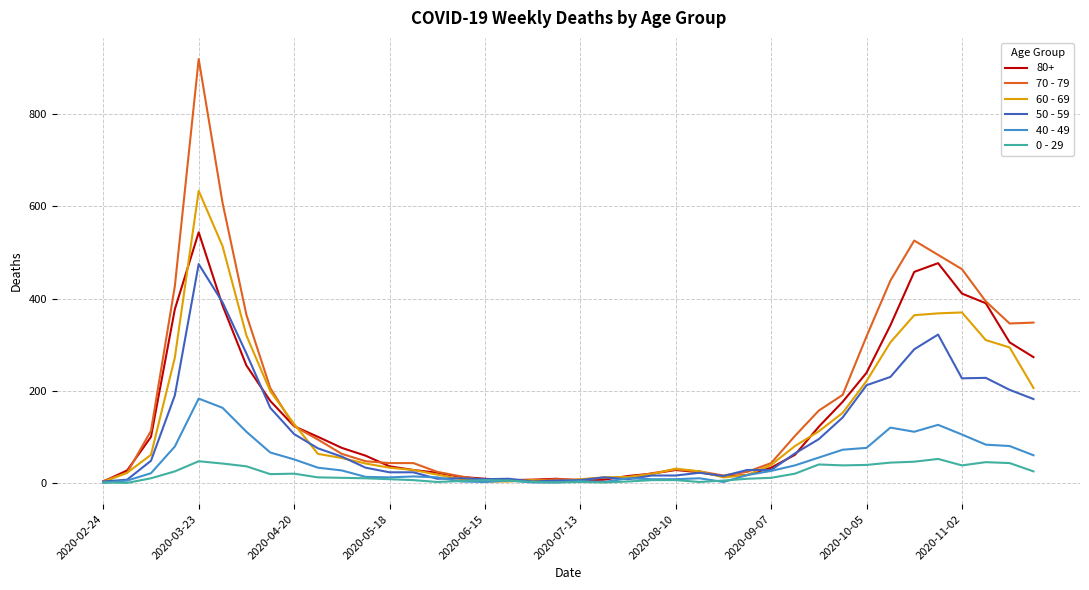

What are all the series names shown in the legend?

80+, 70 - 79, 60 - 69, 50 - 59, 40 - 49, 0 - 29